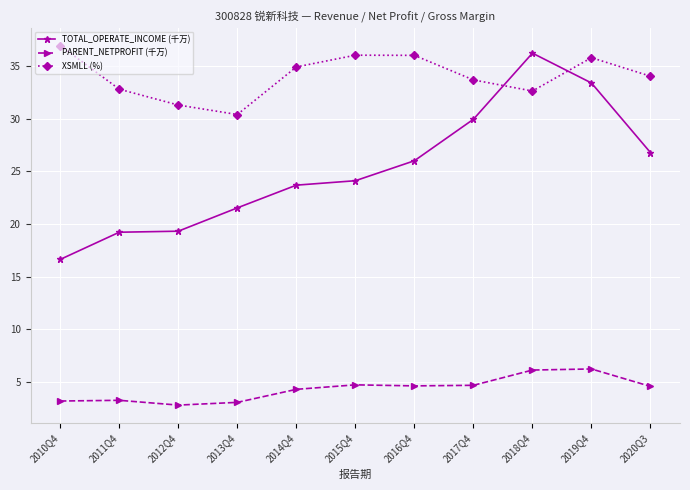

What is the spread (max minus min) of values at 2016Q4?

31.3